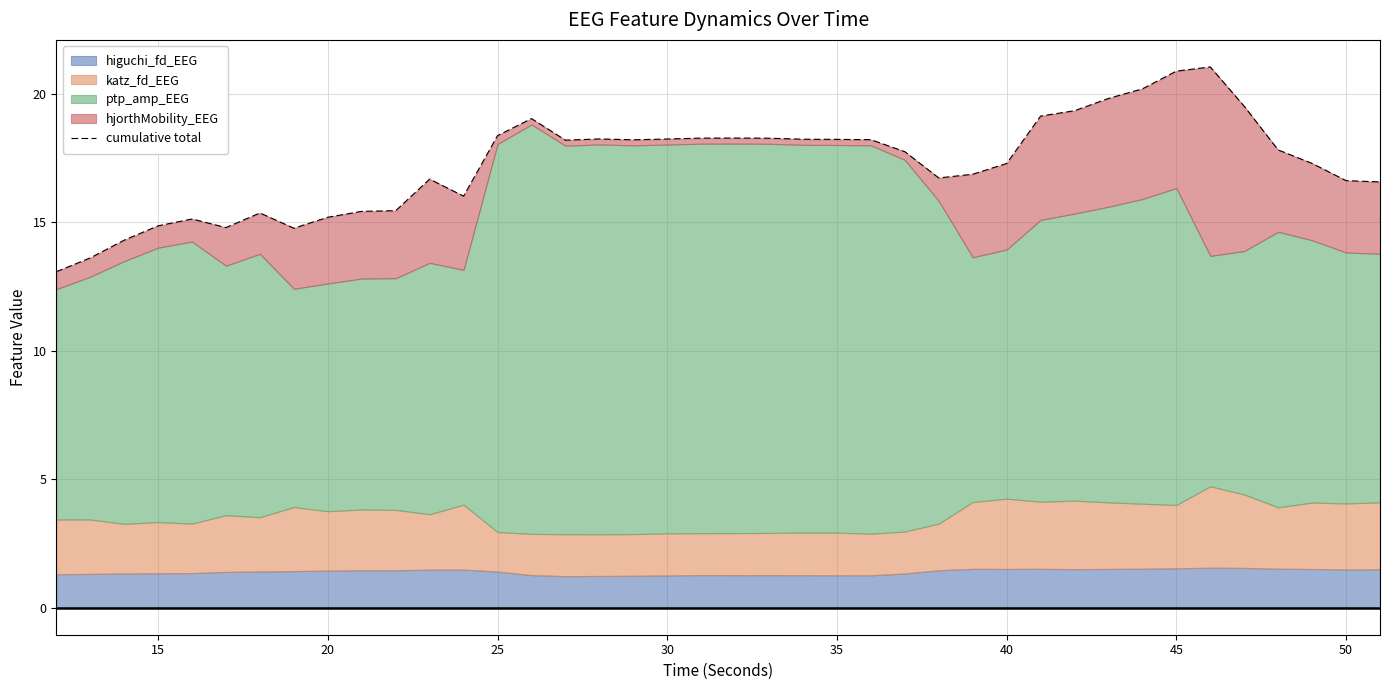

Reading left to right, transcribe all the data shown in this chart.

13.1	13.6	14.3	14.9	15.1	14.8	15.4	14.8	15.2	15.4	15.5	16.7	16.0	18.4	19.0	18.2	18.2	18.2	18.2	18.3	18.3	18.3	18.2	18.2	18.2	17.7	16.7	16.9	17.3	19.1	19.3	19.8	20.2	20.9	21.0	19.5	17.8	17.3	16.6	16.6